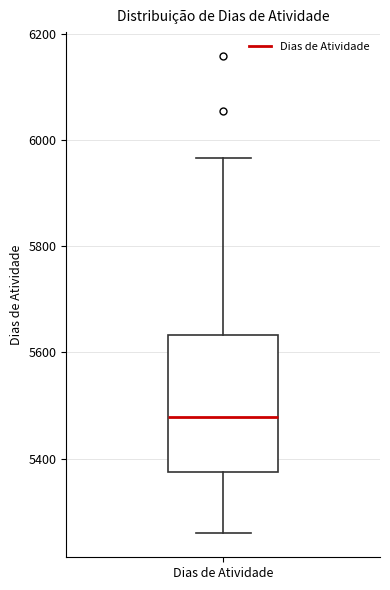

Transcribe this box plot: give where the median line is, the range the box spans, and where the two whiskers end, as read against the y-axis. The values are not printed on the chart, so give them approximately, as read against the axis.

median 5480, box 5380 to 5640, whiskers 5260 to 5960